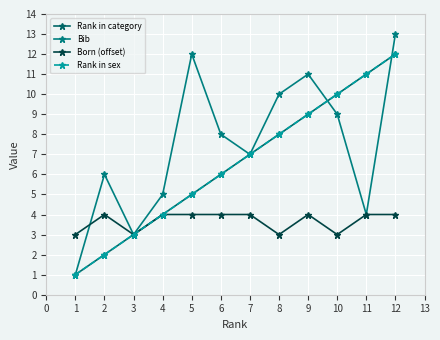

Is this an area chart (filled region under the line)?

No